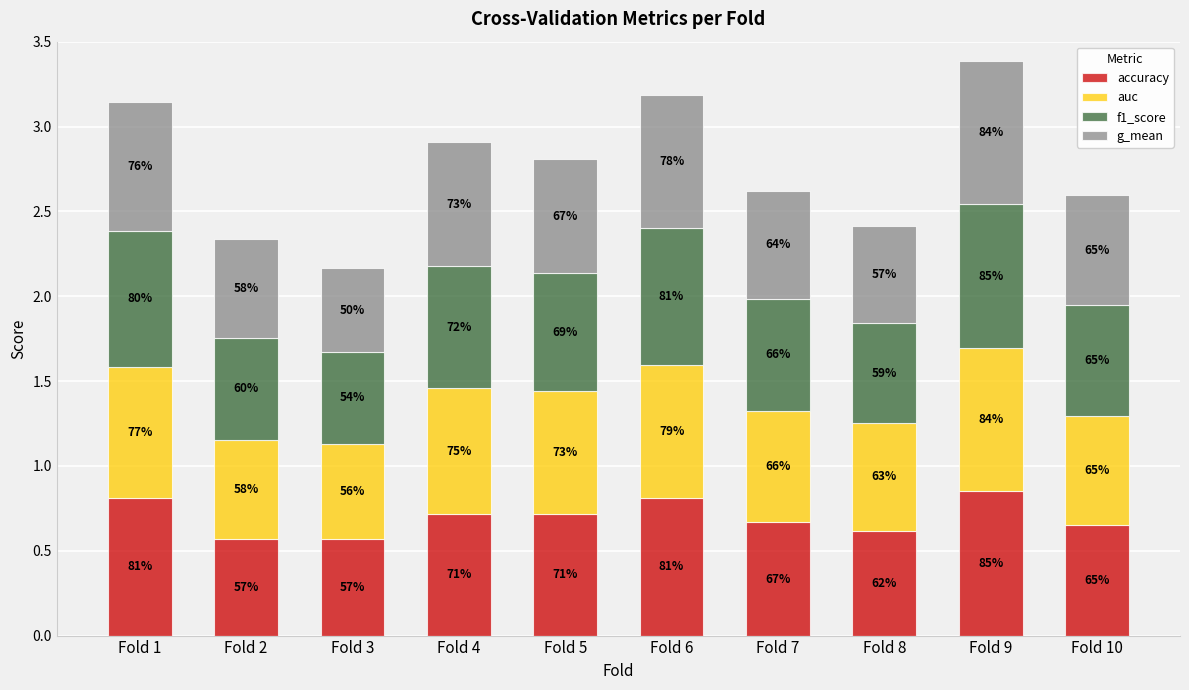

The auc series shows 0.7 at Fold 5. True or false?

True